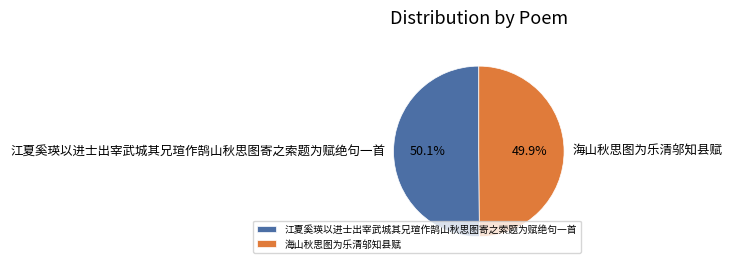

True or false: 海山秋思图为乐清邬知县赋 accounts for 64% of the total.

False